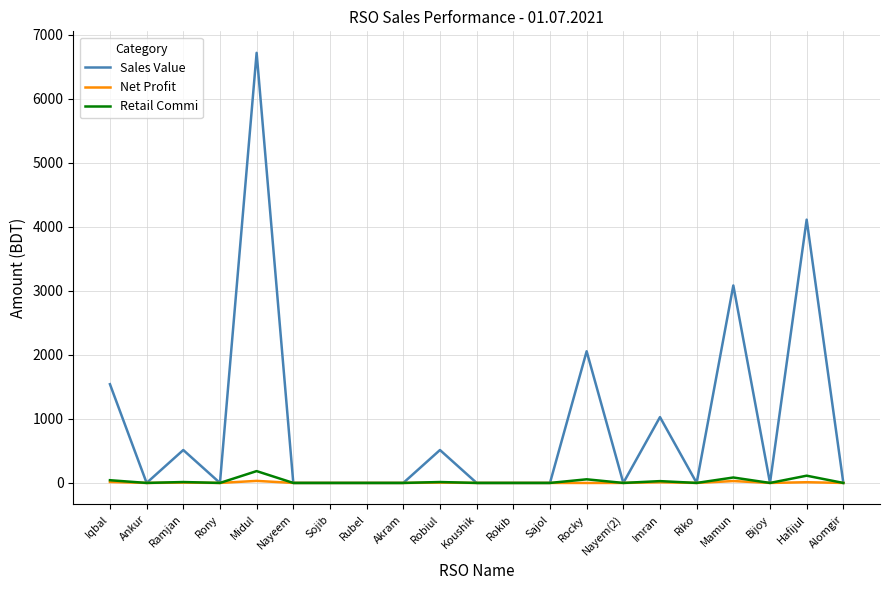

The value of Sales Value at Mamun is 3084.0. True or false?

True